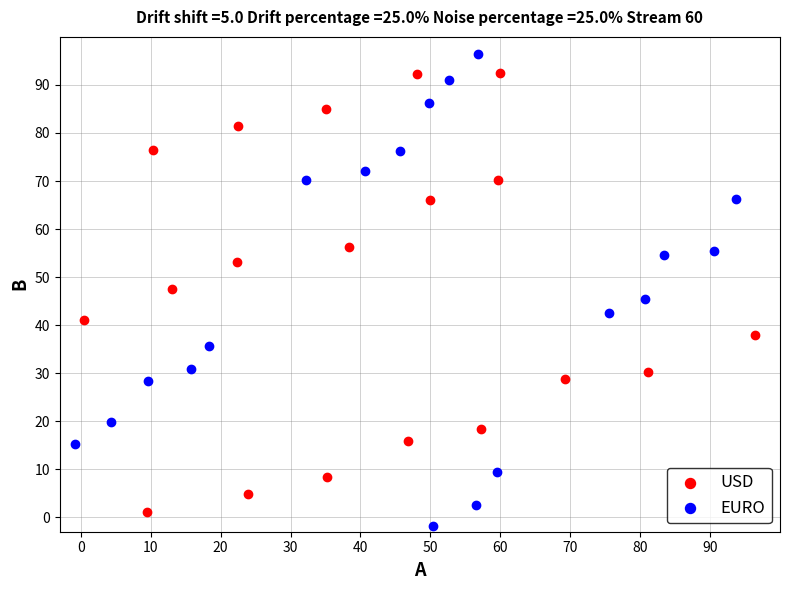

Which series reaches the minimum Y coordinate?

EURO